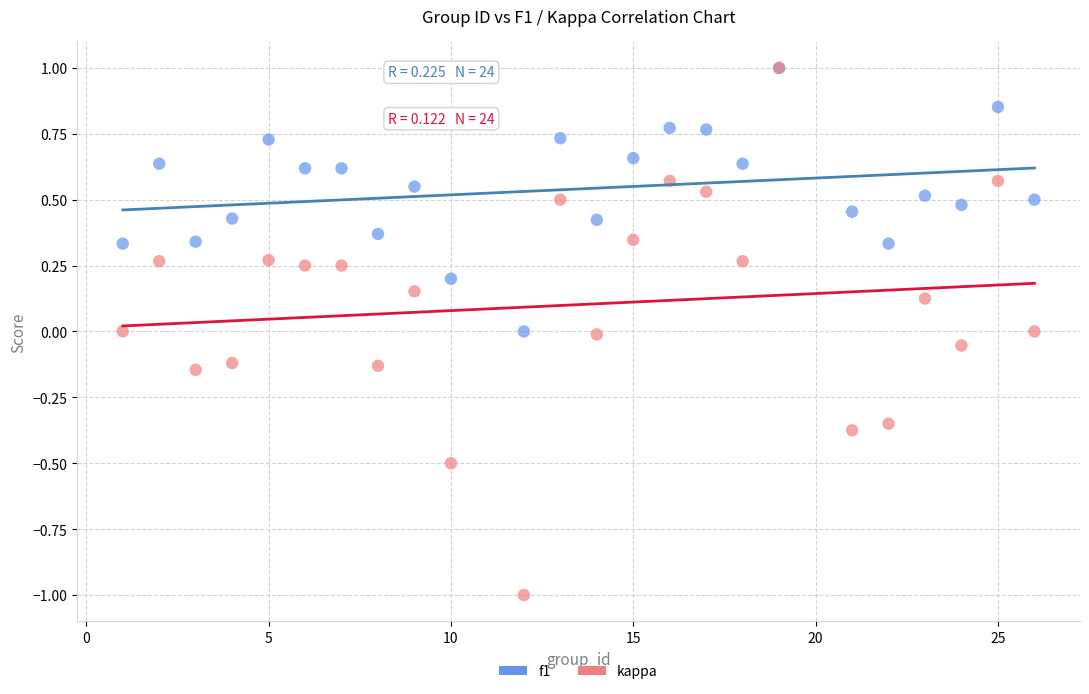

What are all the series names shown in the legend?

f1, kappa